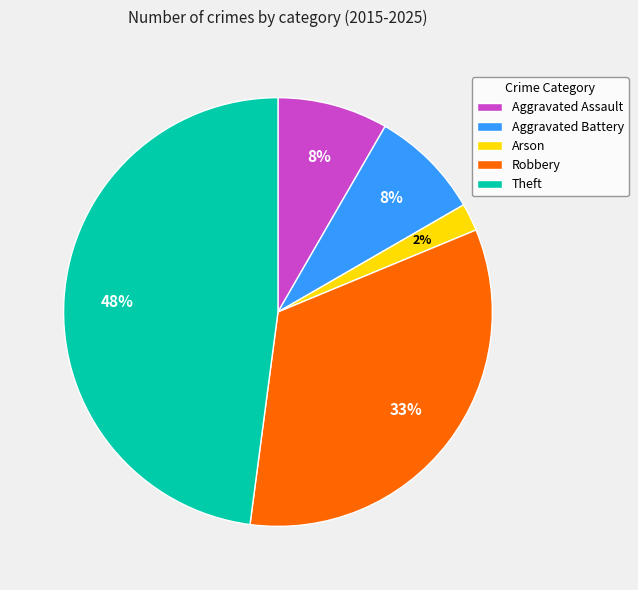

Is it true that Robbery is 21% of the pie?

False